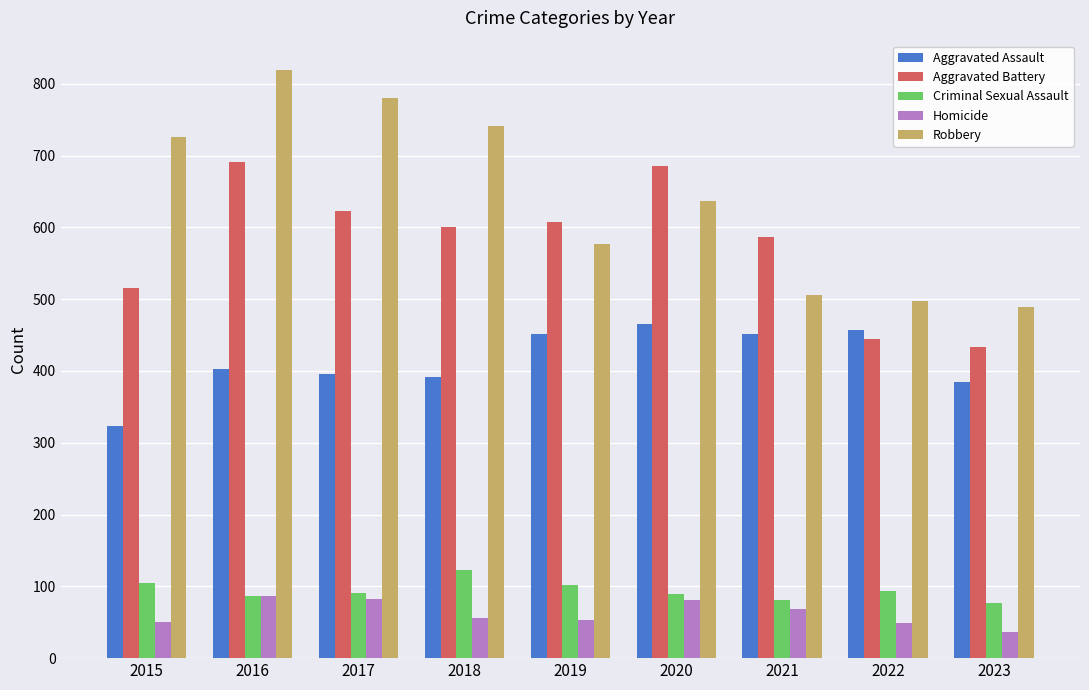

What is the value of the Aggravated Battery bar at the 9th from the left?

433